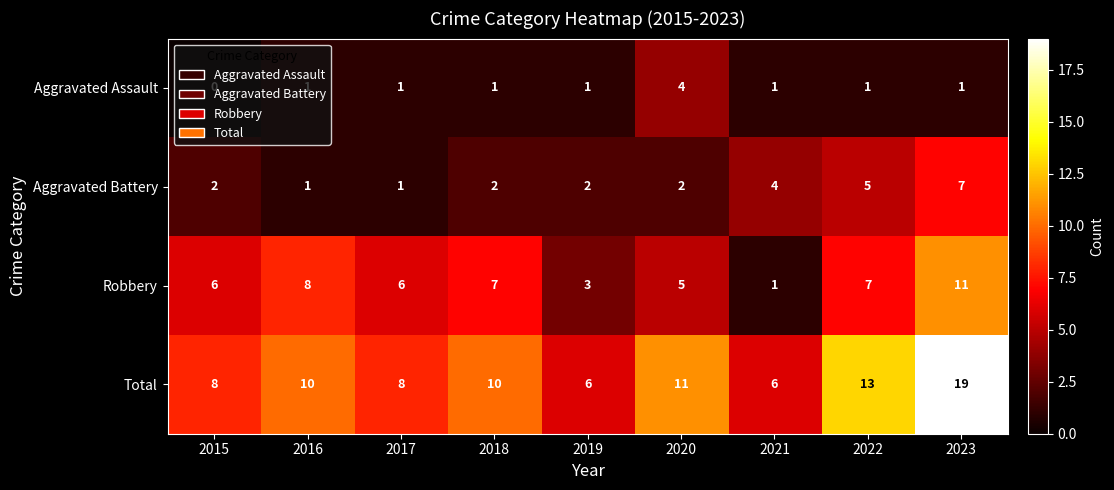

What is the difference between the maximum and minimum values in the Robbery series?

10